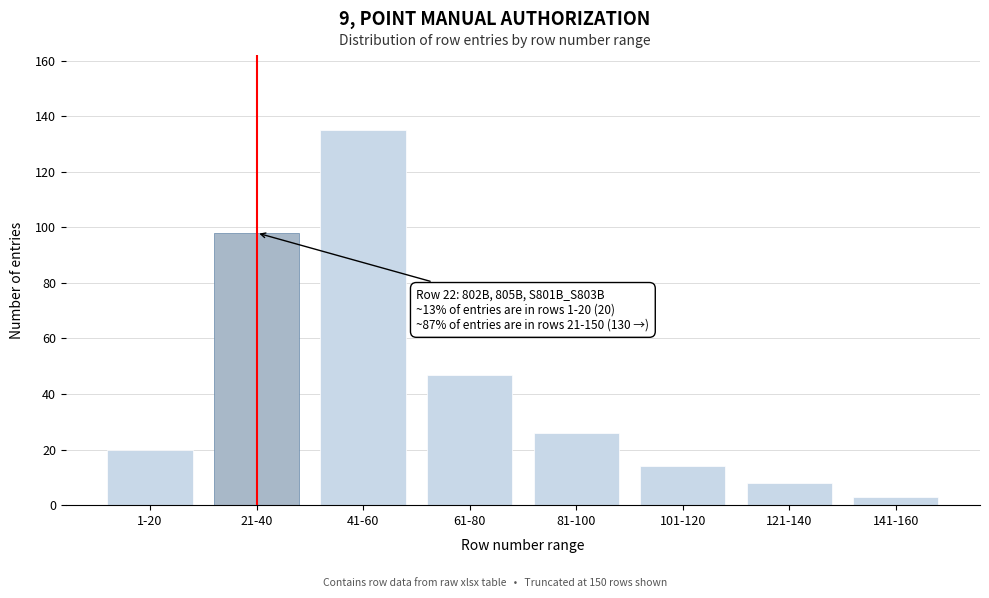

Reading left to right, list all the values displayed in this chart.

20	98	135	47	26	14	8	3